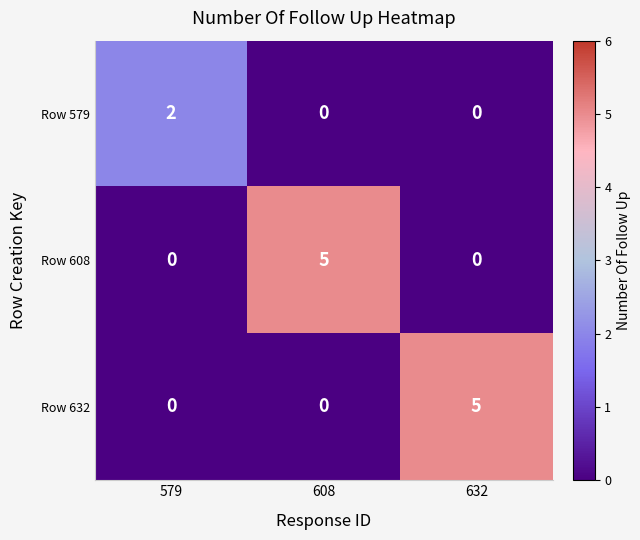

What is the total value across all series at 608?

5